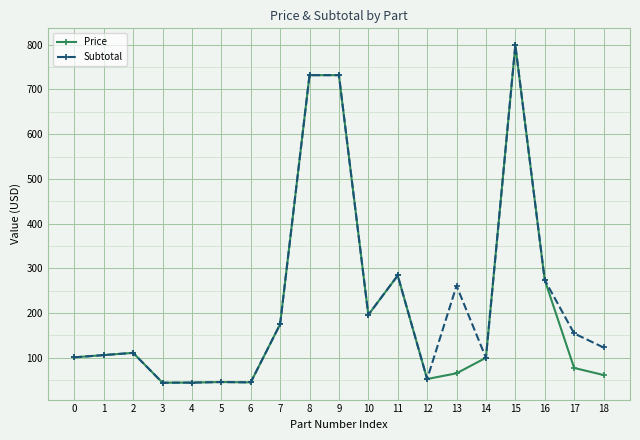

At which category is the sum across all series the highest?

15